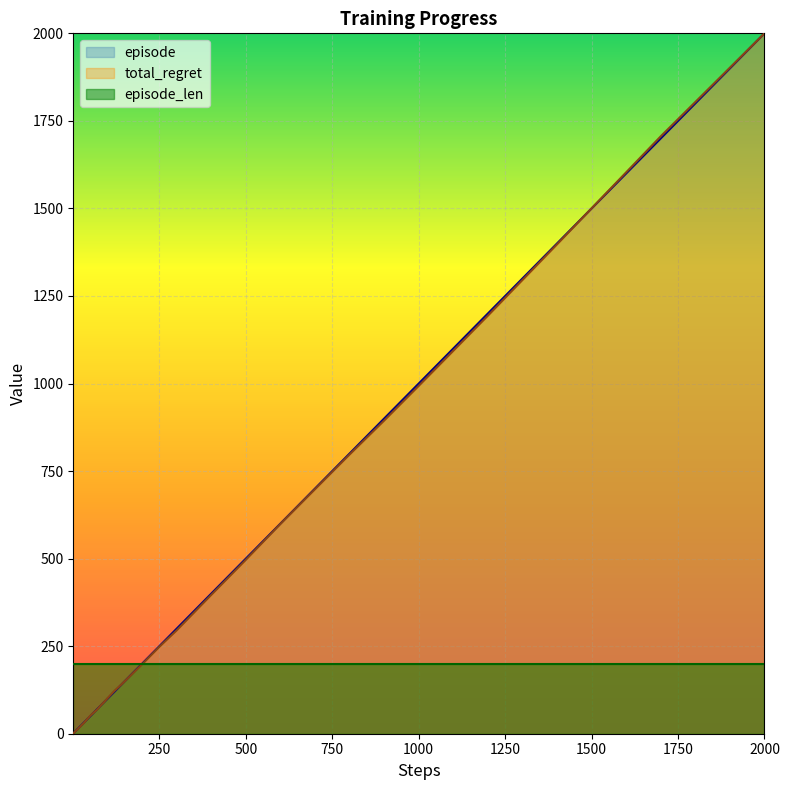

Which has a higher value, 200 or 60?

200